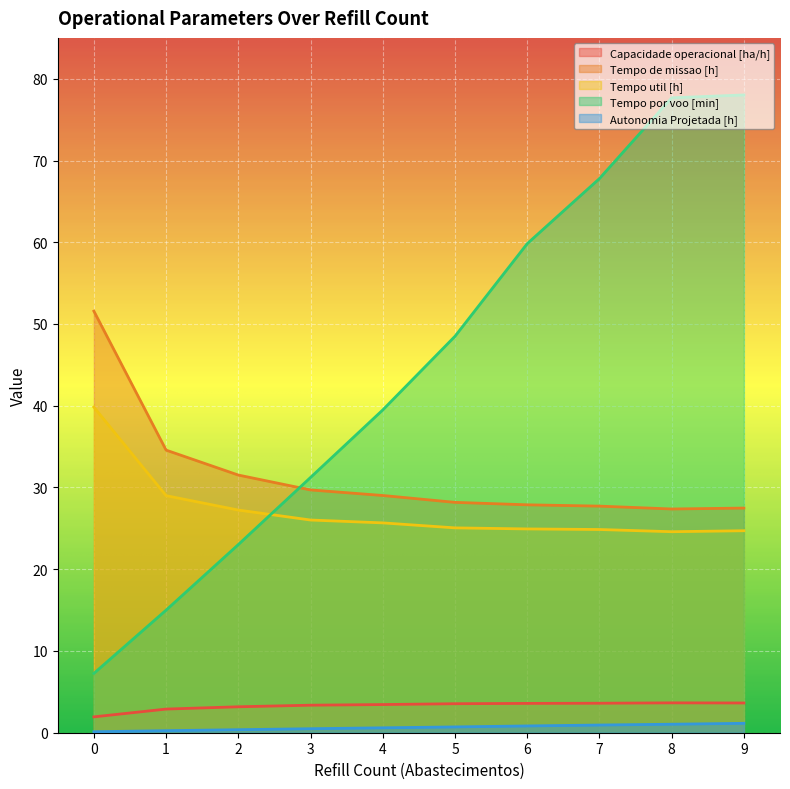

Is it true that Tempo util [h] equals 16.8 at 6?

False